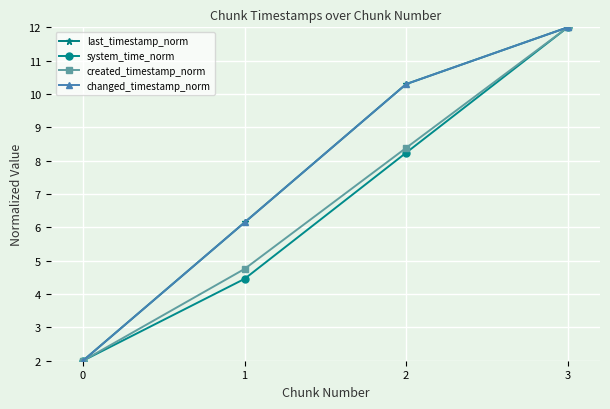

Rank the categories by created_timestamp_norm value from lowest to highest.

0, 1, 2, 3